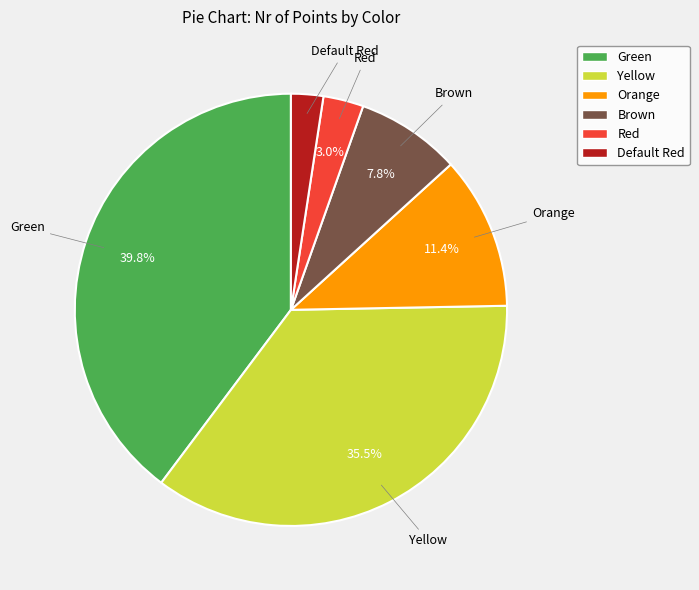

Do Brown and Orange together represent more than half of the pie?

No